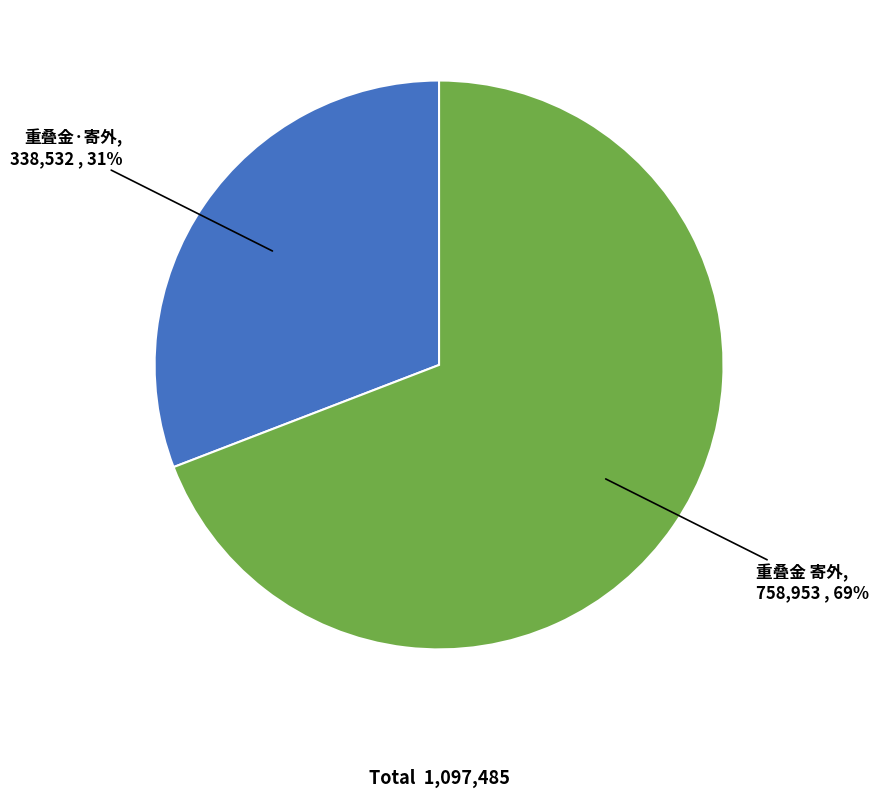

To the nearest percent, what is the difference between the largest and smallest slice percentages?

38%